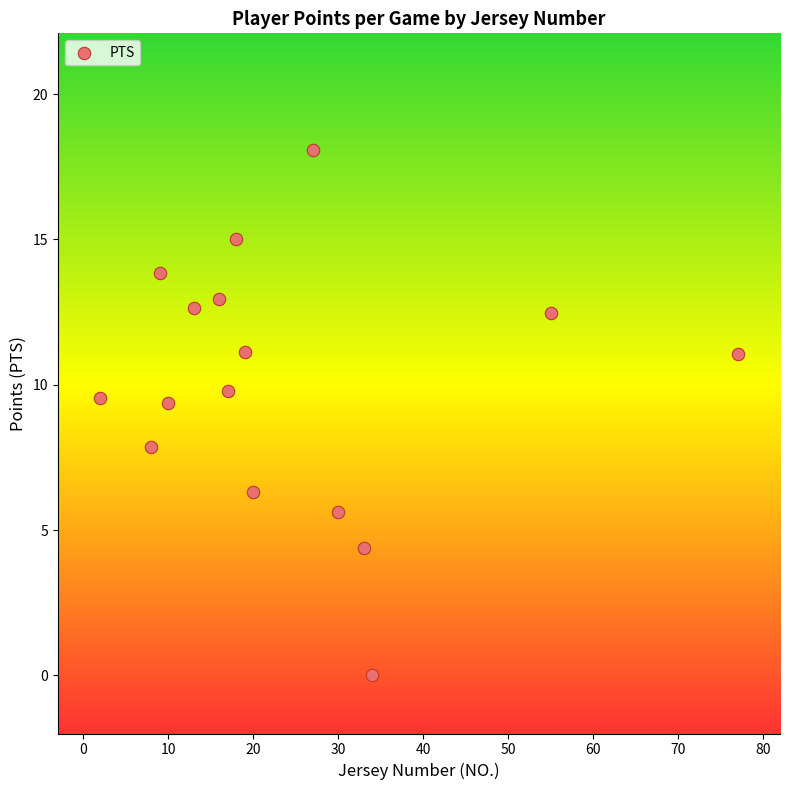

What is the range of Y values (max minus min)?

18.1